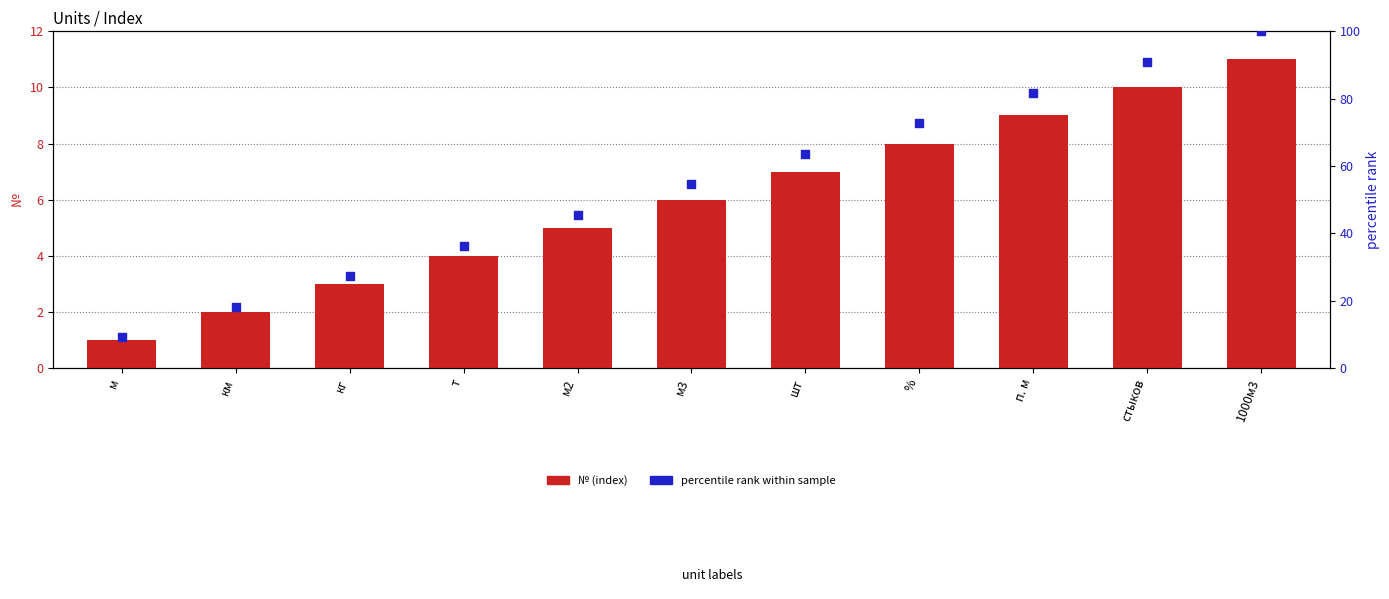

Is the value of percentile rank at % greater than the value of № (index) at кг?

Yes